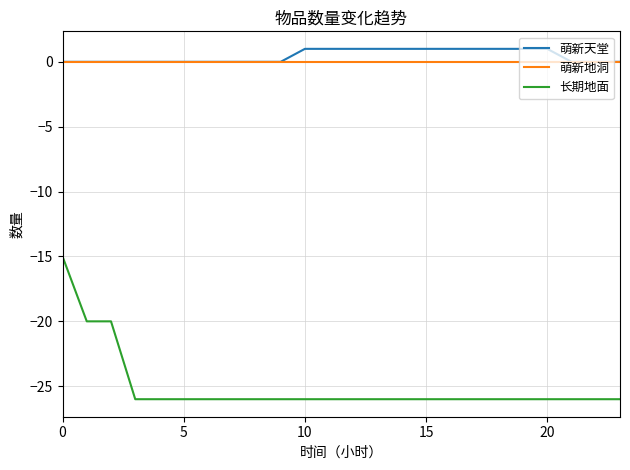

Which series has the largest range (max minus min)?

长期地面